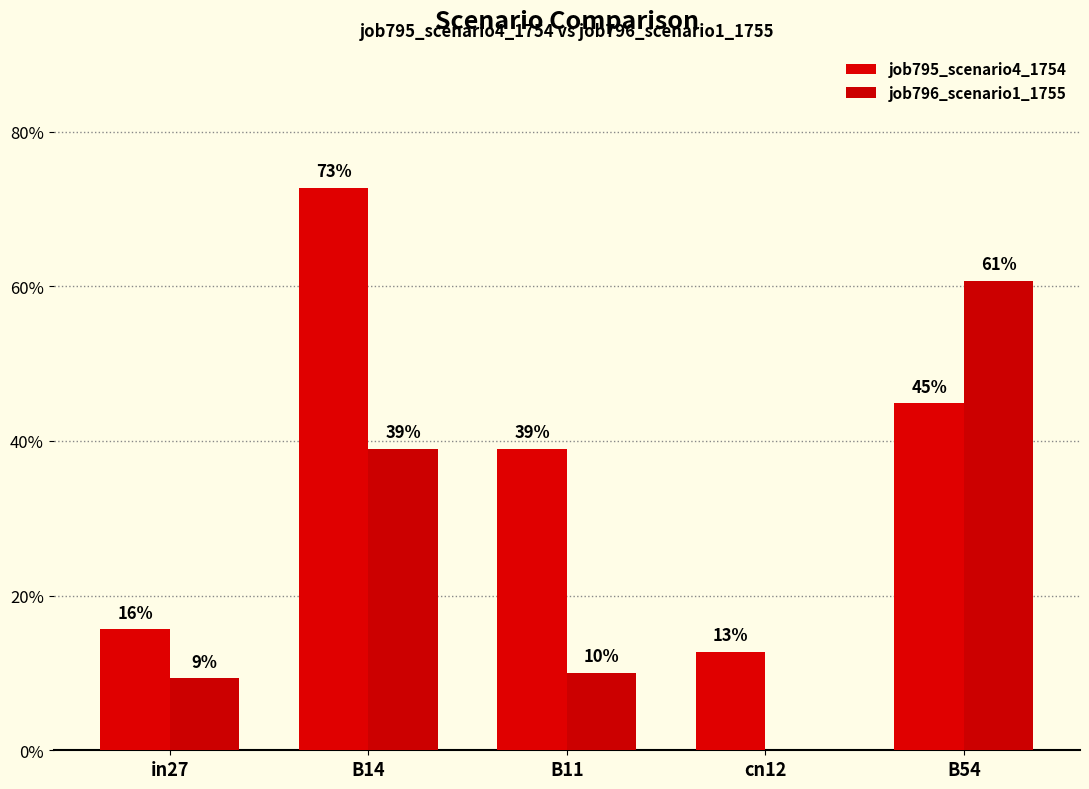

What value does the job796_scenario1_1755 series have at B14?

0.4